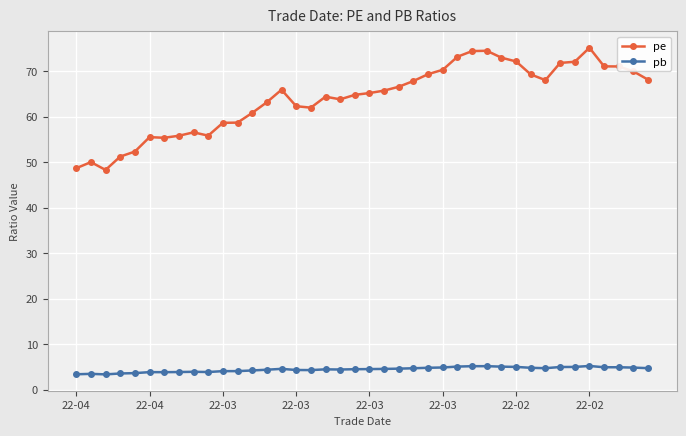

True or false: pb has more than 2 points higher than both neighbors.

True